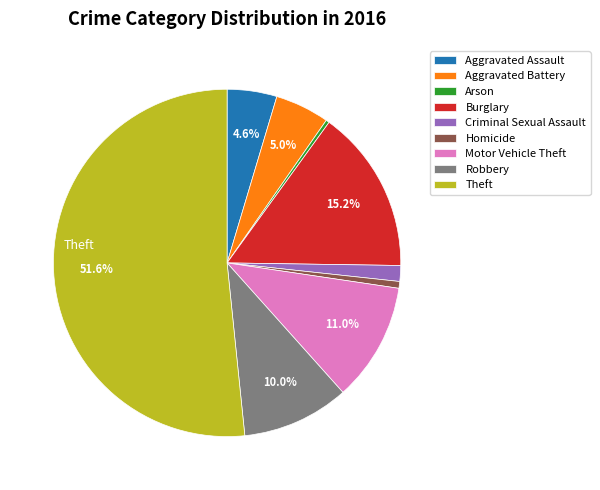

Is it true that Aggravated Assault is 15% of the pie?

False